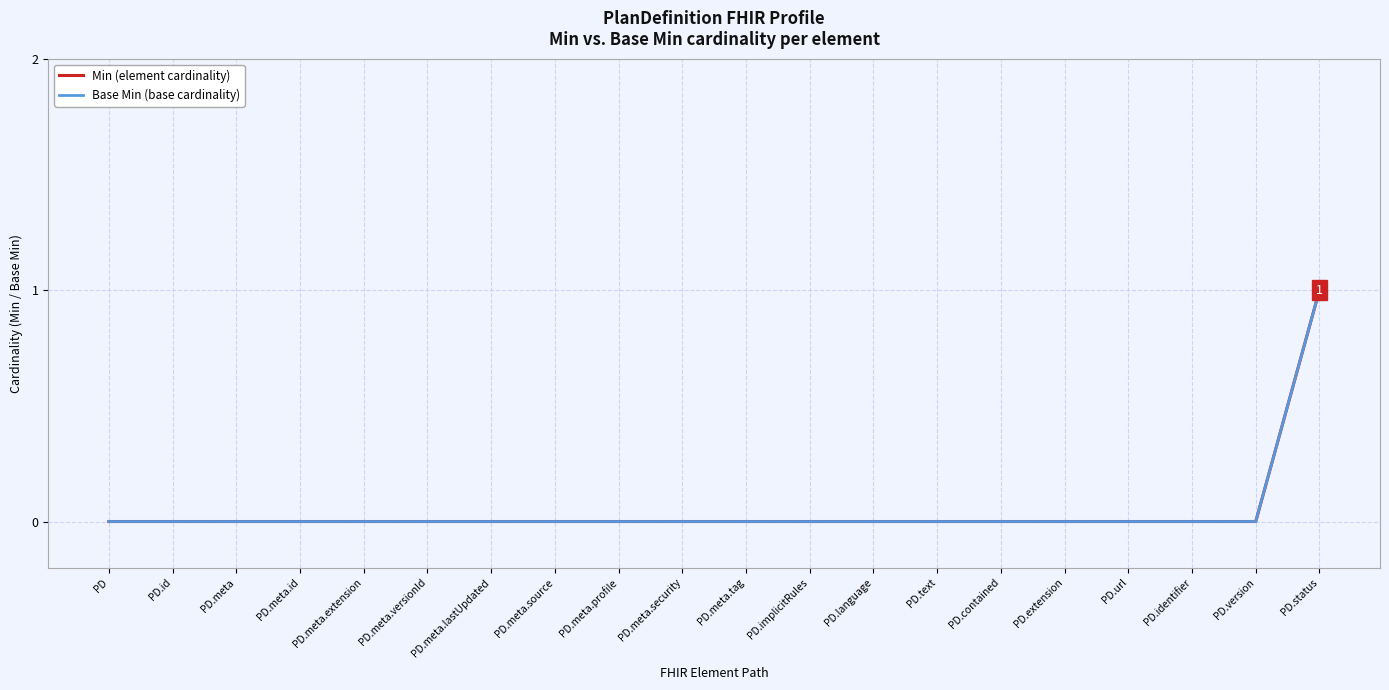

Which series has the largest range (max minus min)?

Min (element cardinality)